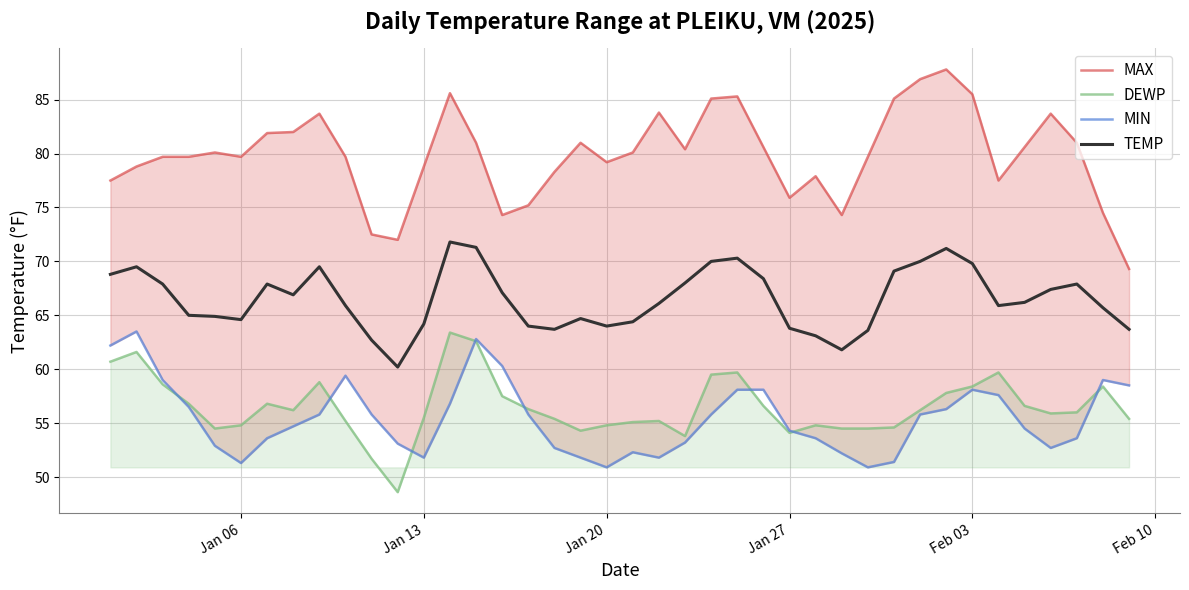

What is the average value of the MAX series?

79.9